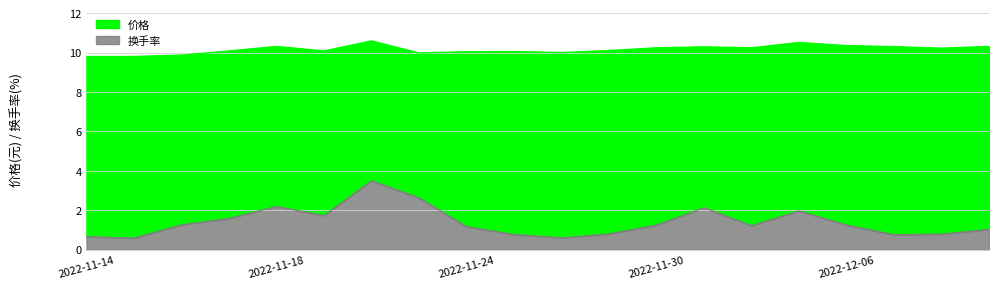

List the series in order of their peak value, lowest first.

换手率, 价格